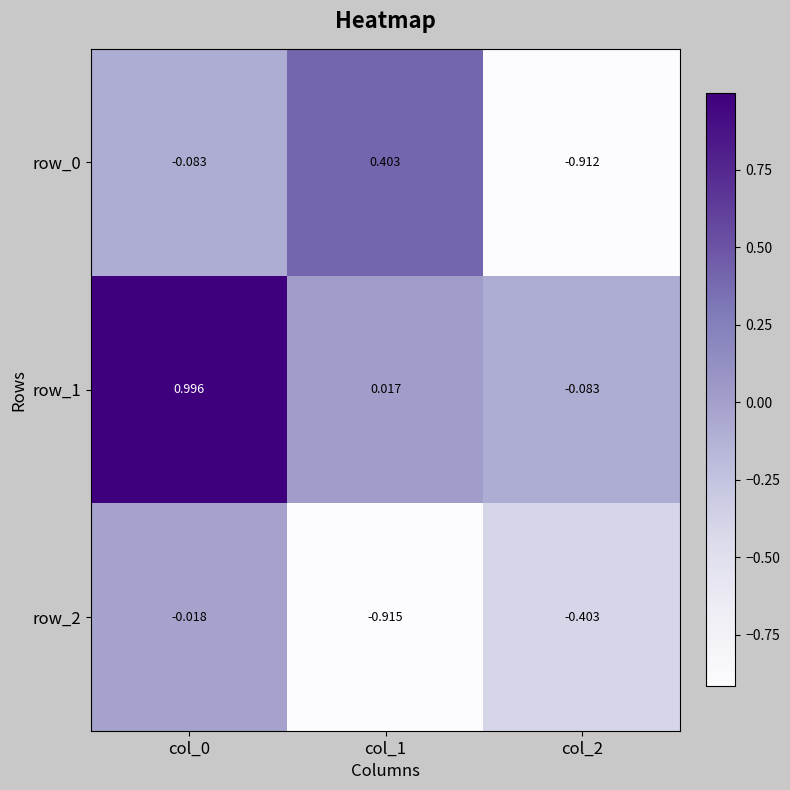

Is the value of row_2 at col_2 greater than the value of row_1 at col_0?

No